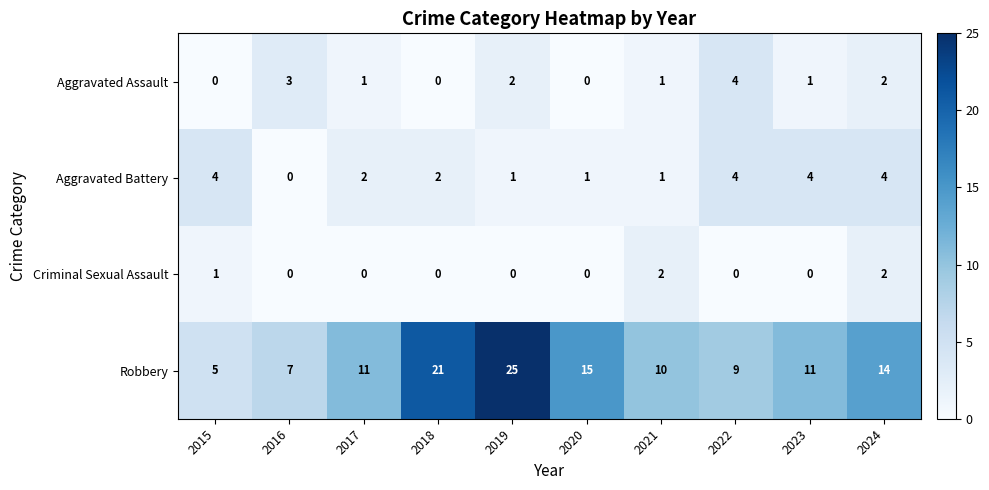

At how many categories does at least one series exceed 13?

4